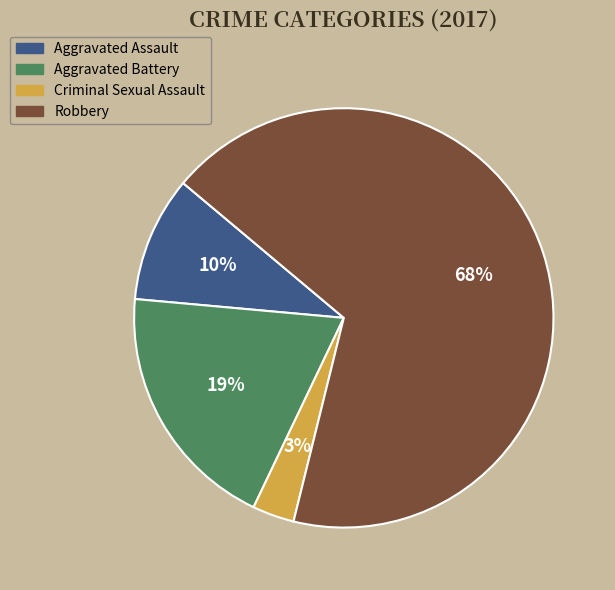

Which category accounts for the majority?

Robbery